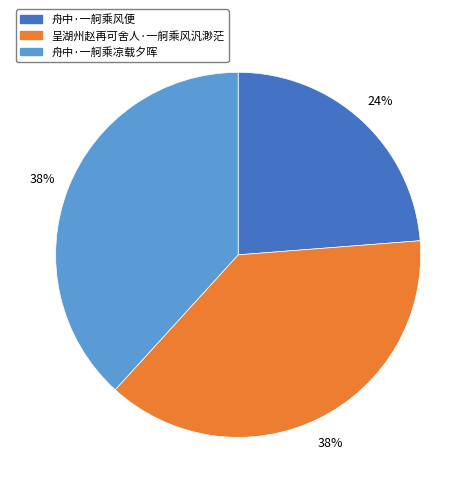

Count the number of slices in the pie.

3